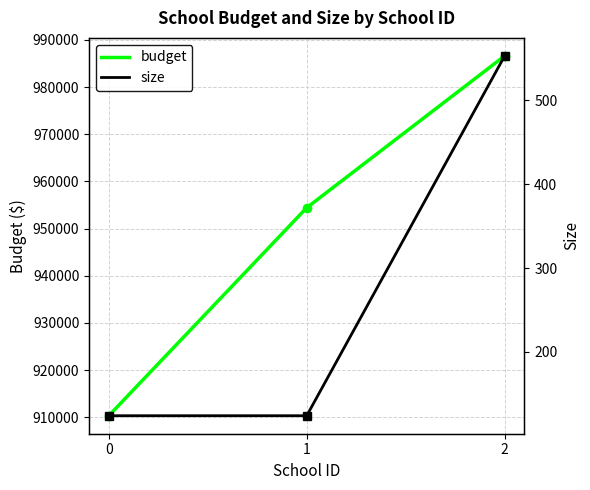

Which series has the largest range (max minus min)?

budget